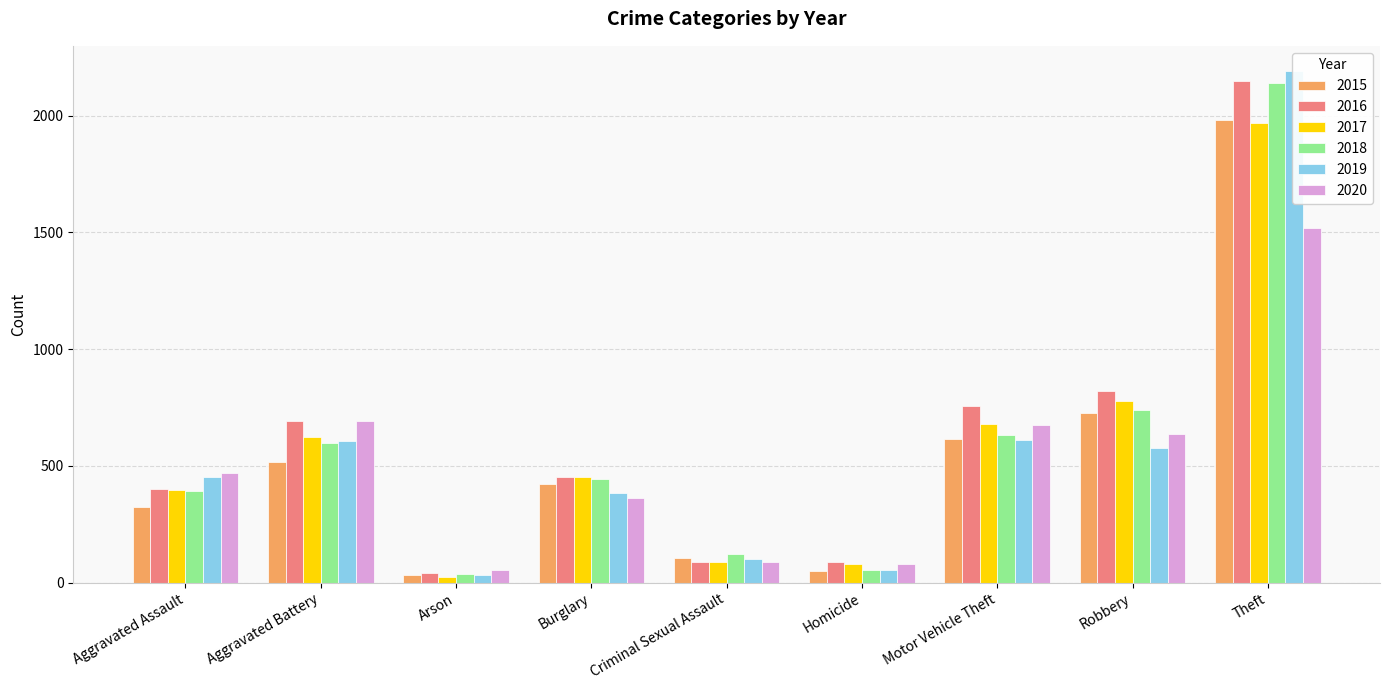

How many distinct data groups are displayed?

6